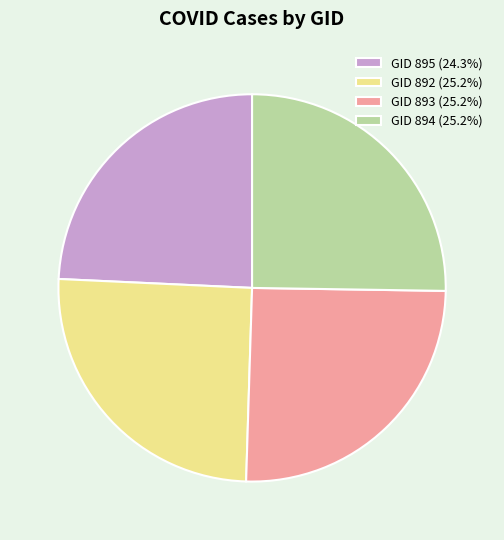

Is there a majority slice in this chart?

No